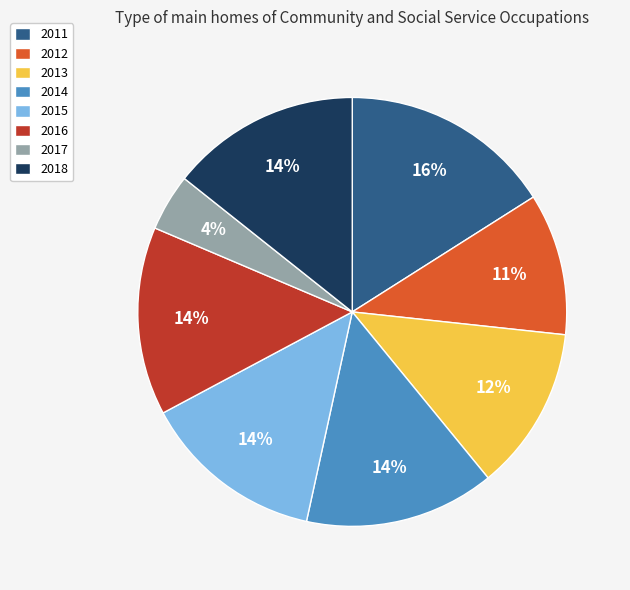

True or false: 2012 accounts for 1% of the total.

False